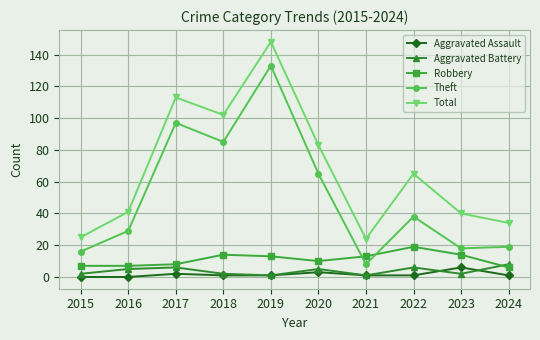

What is the sum of all Robbery values?

111